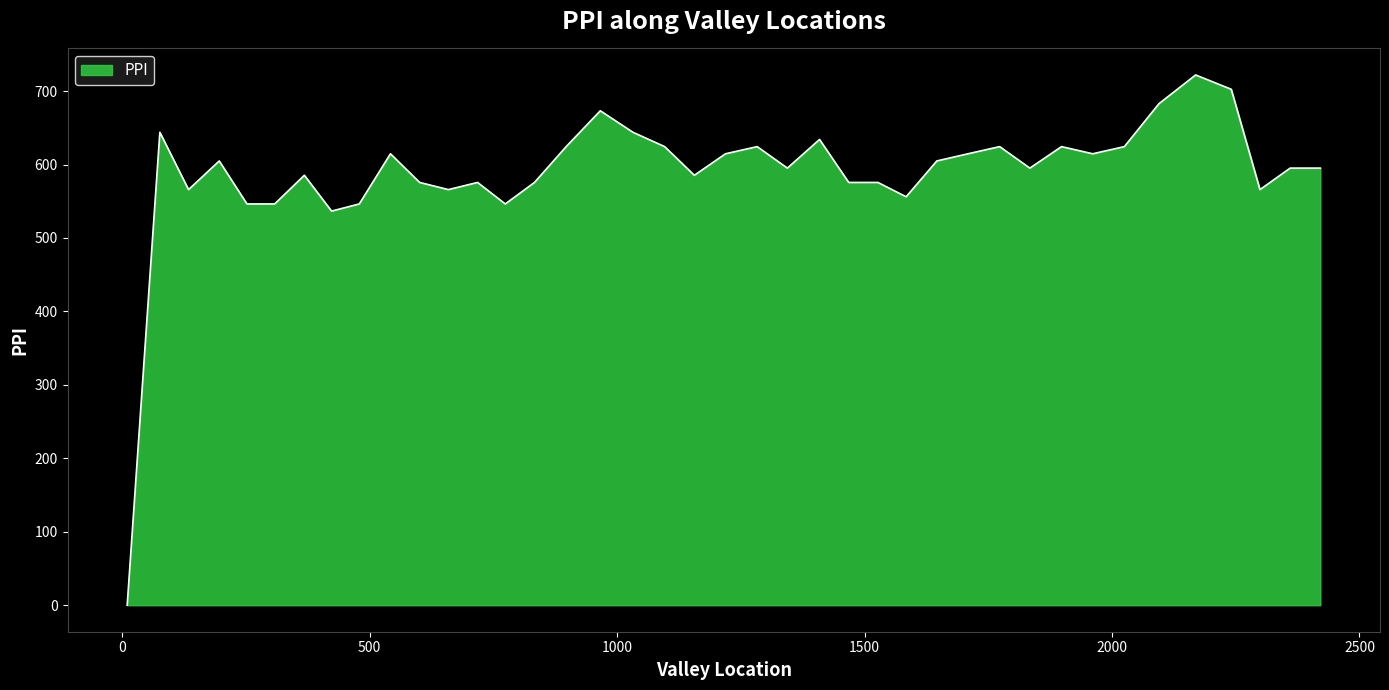

What is the difference between the maximum and minimum values?

722.0